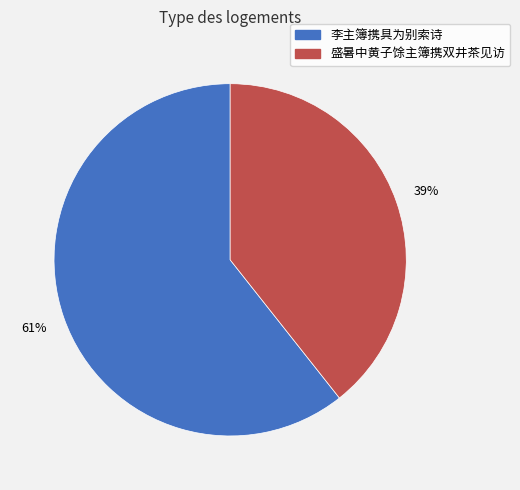

Does any single category account for the majority?

Yes